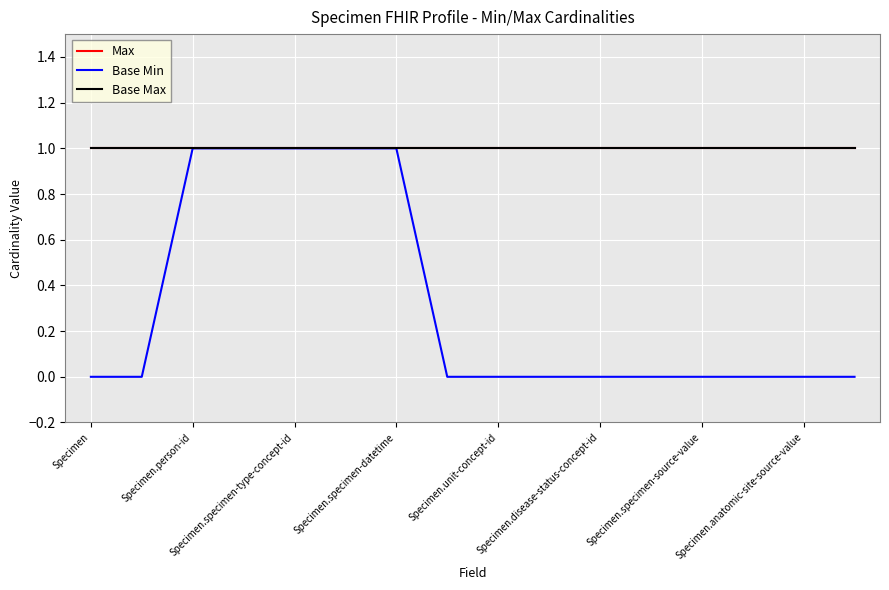

Does the chart have visible grid lines?

Yes